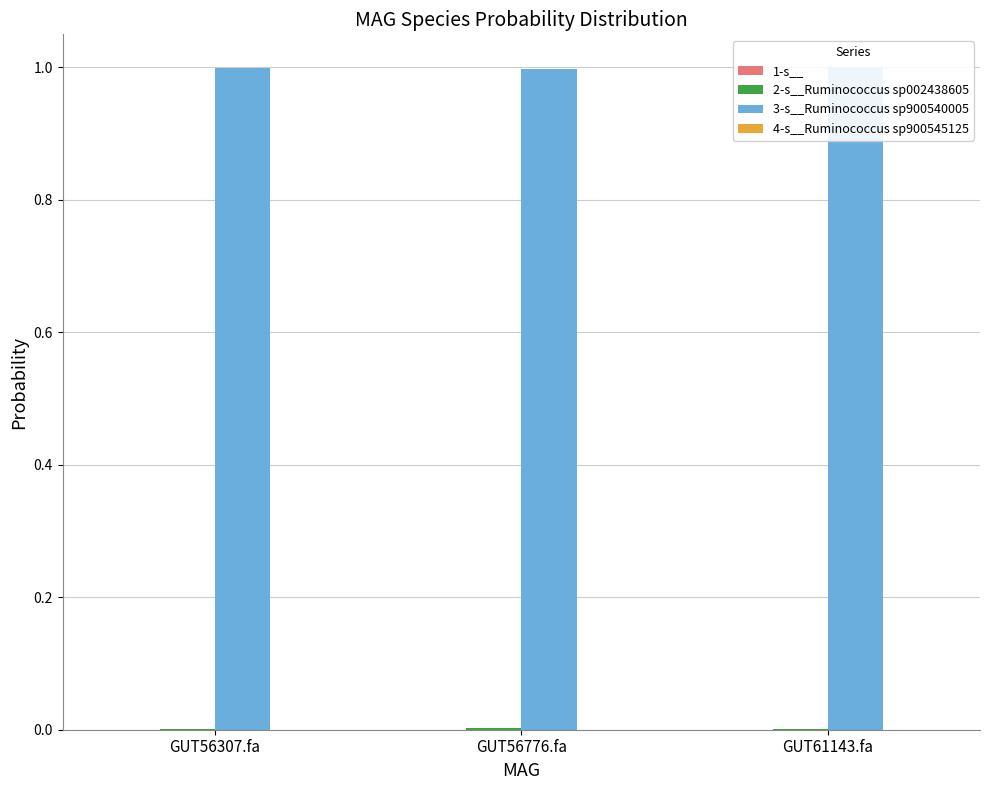

Reading right to left, transcribe all the data shown in this chart.

1-s__: GUT61143.fa=0.0	GUT56776.fa=0.0	GUT56307.fa=0.0
2-s__Ruminococcus sp002438605: GUT61143.fa=0.0	GUT56776.fa=0.0	GUT56307.fa=0.0
3-s__Ruminococcus sp900540005: GUT61143.fa=1.0	GUT56776.fa=1.0	GUT56307.fa=1.0
4-s__Ruminococcus sp900545125: GUT61143.fa=0.0	GUT56776.fa=0.0	GUT56307.fa=0.0